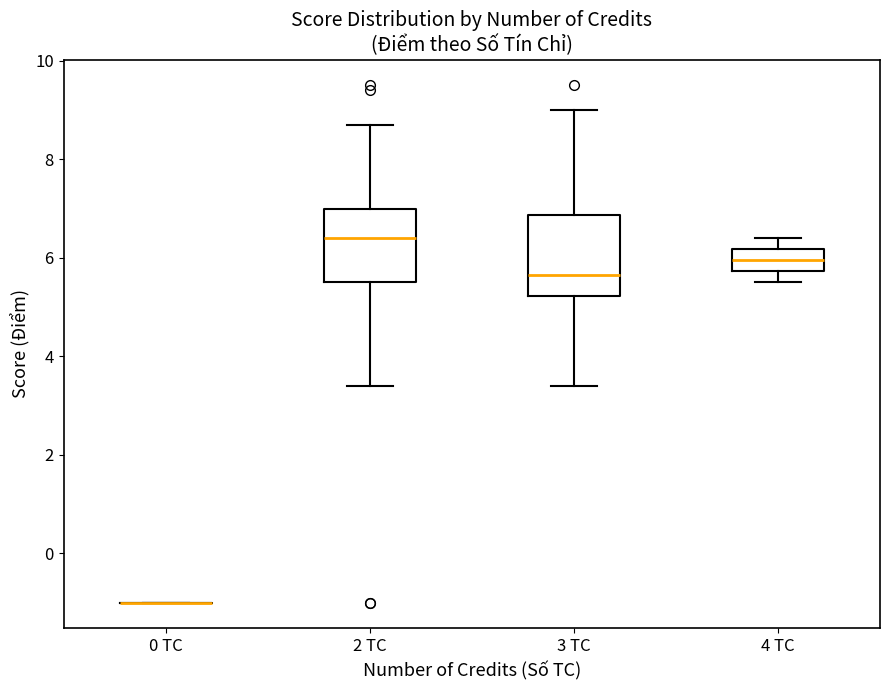

Where does the median line of the box for 4 TC sit on the y-axis? The values are not printed on the chart, so give them approximately, as read against the axis.

6.0